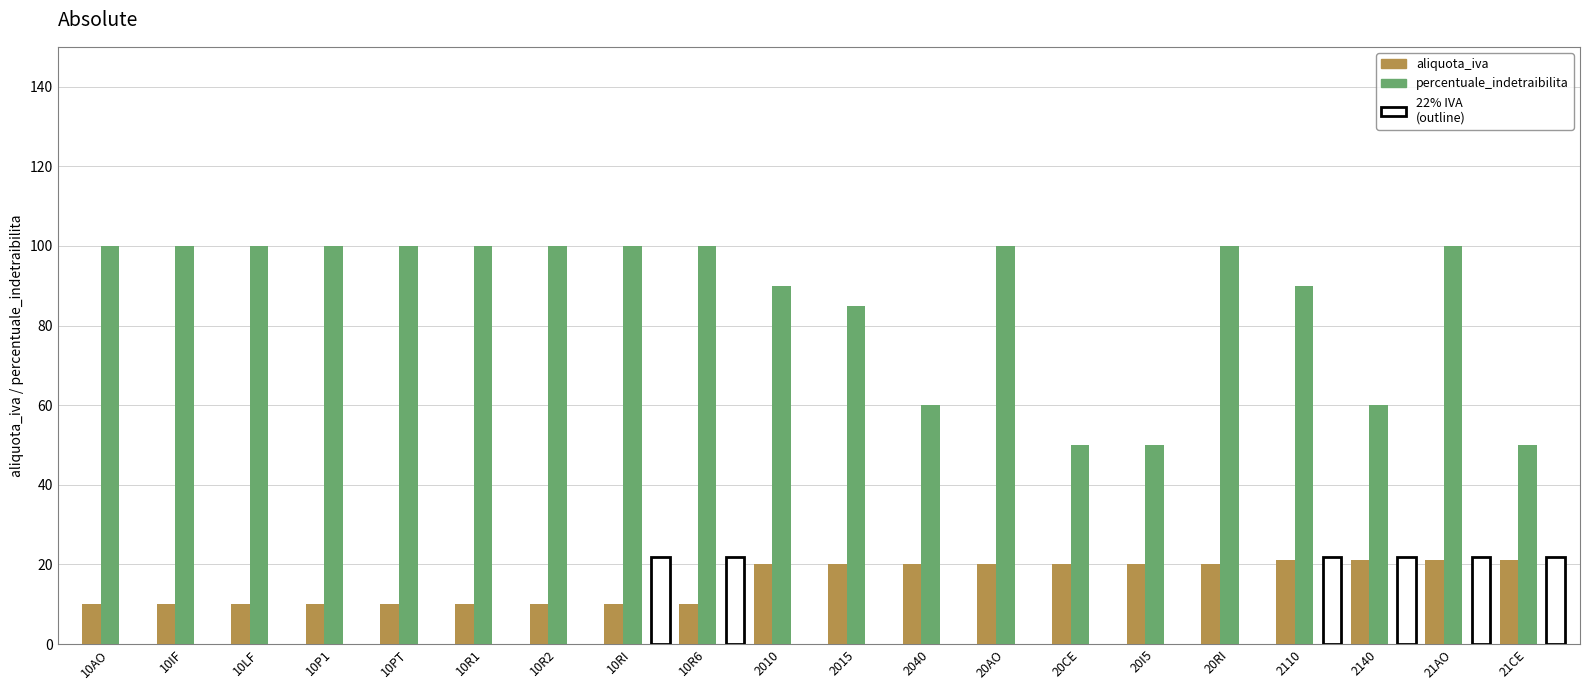

What is the difference between the maximum and second lowest values in the aliquota_iva series?

11